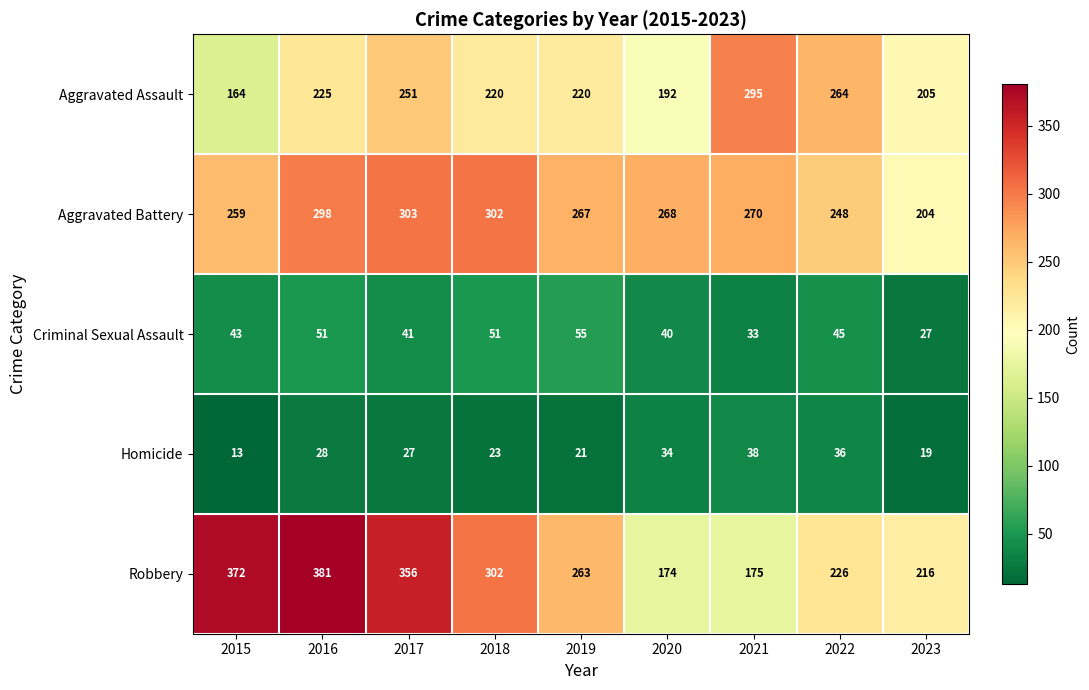

At how many categories does at least one series exceed 359?

2